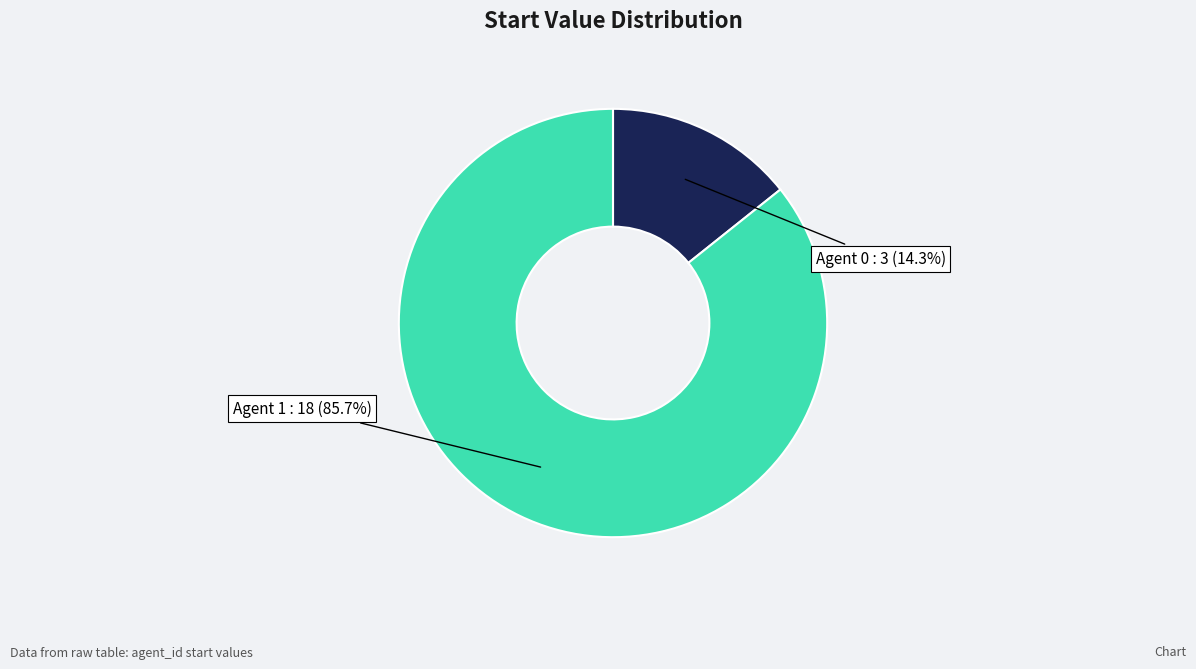

What is the largest slice in the pie chart?

Agent 1